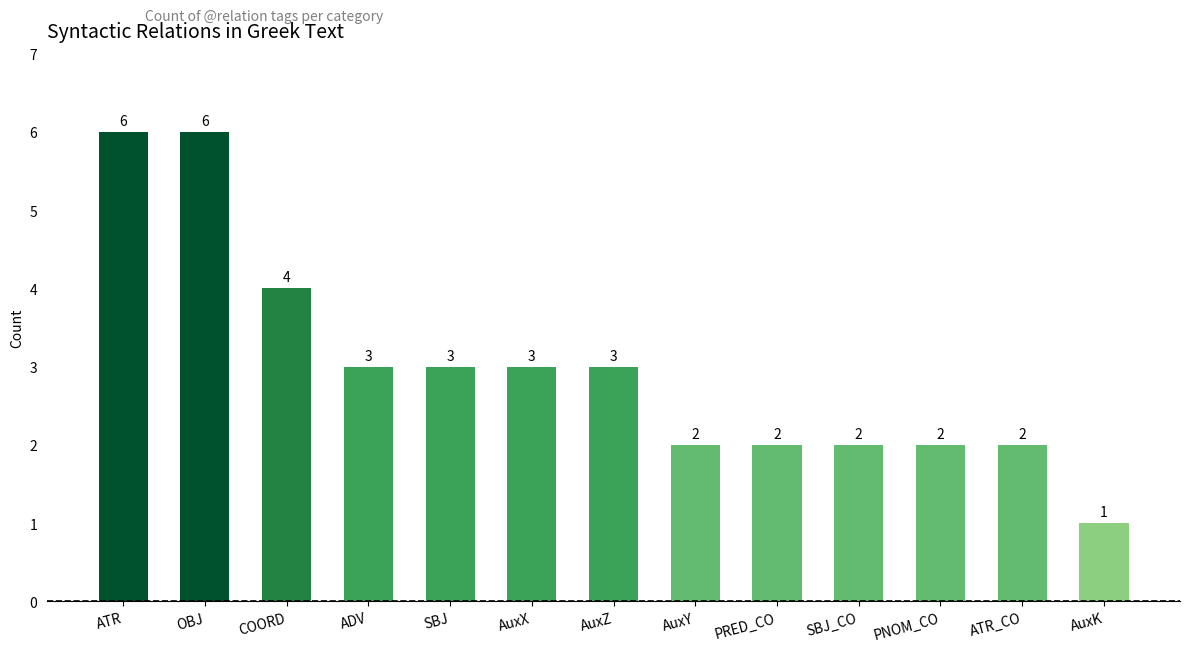

What is the maximum value shown in the chart?

6